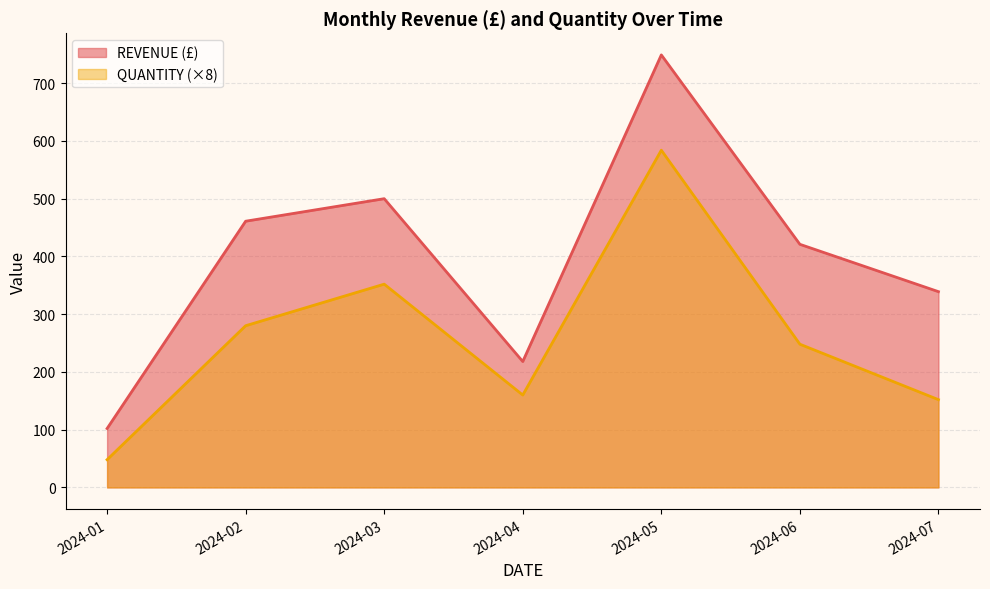

Rank the series by their average value, from highest to lowest.

REVENUE (£), QUANTITY (×8)